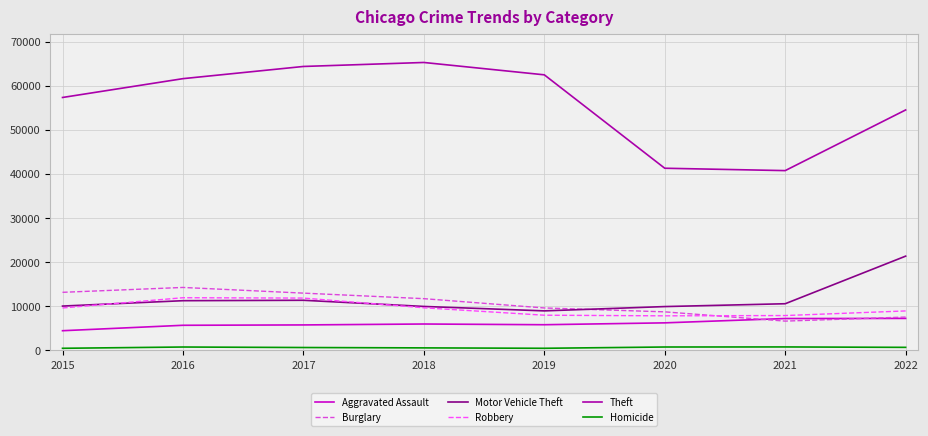

Is it true that Motor Vehicle Theft equals 9983 at 2018?

True